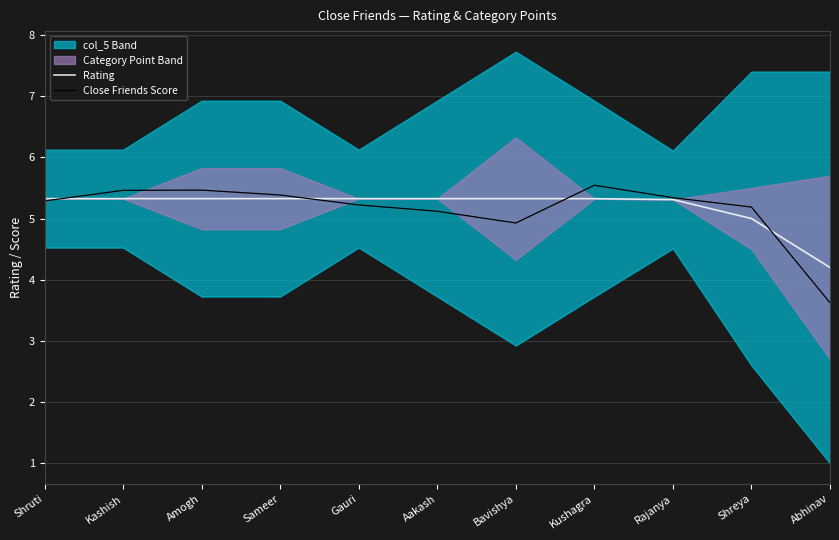

Which series ends up on top after the final intersection of Rating and Close Friends Score?

Rating